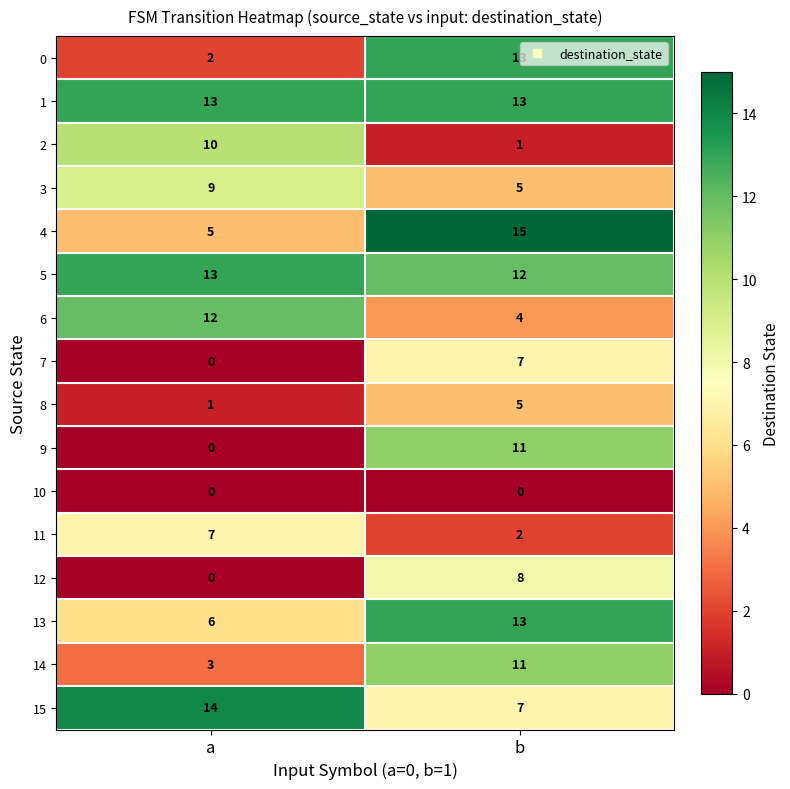

What is the approximate value of 4 at a?

5